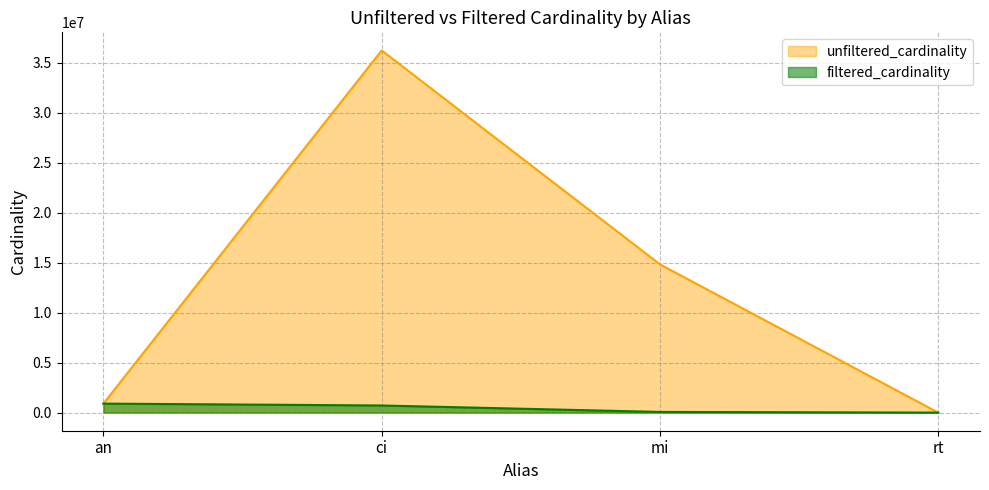

At which label does unfiltered_cardinality reach its minimum?

rt